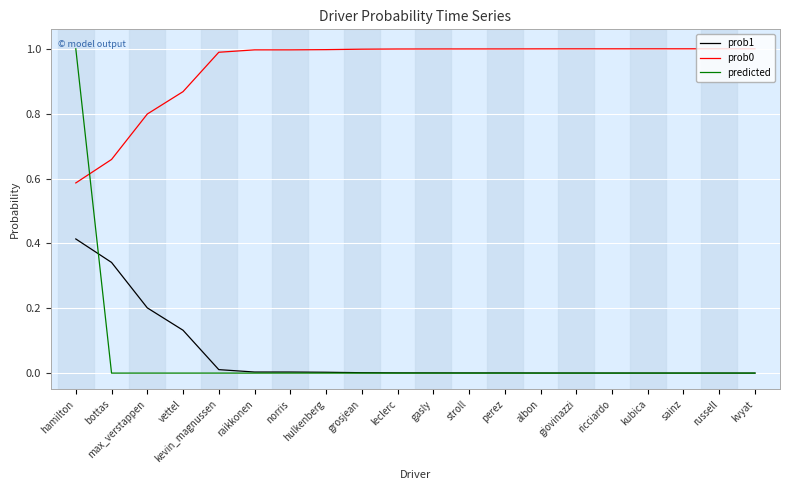

The prob0 series shows 0.6 at norris. True or false?

False